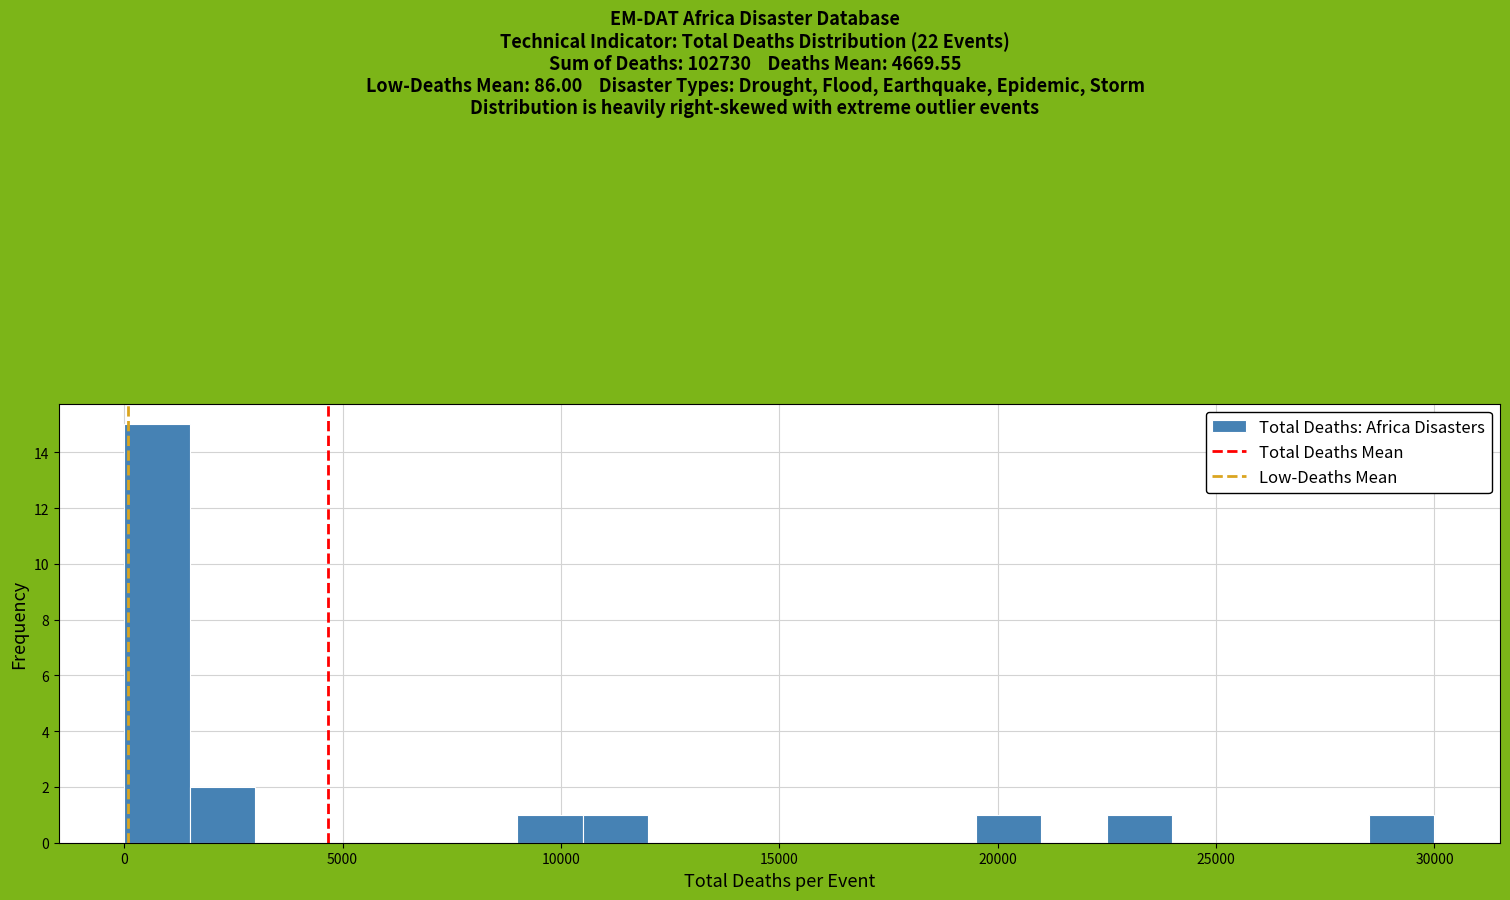

Read against the x-axis, roughly where is the centre of the tallest bar?

1000